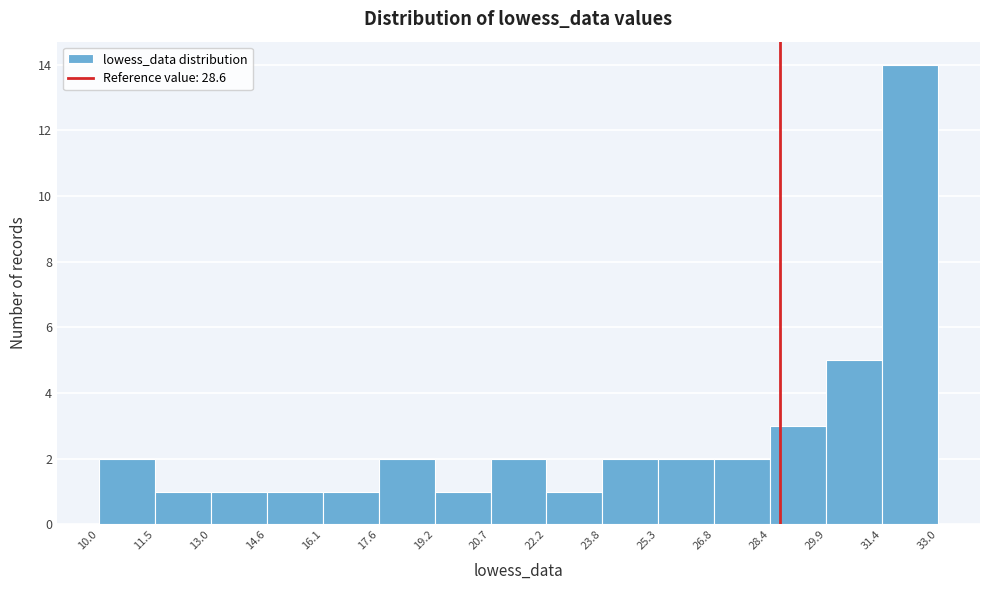

What is the height of the bar covering 10.0 to 11.5 on the x-axis? The values are not printed on the chart, so give them approximately, as read against the axis.

2